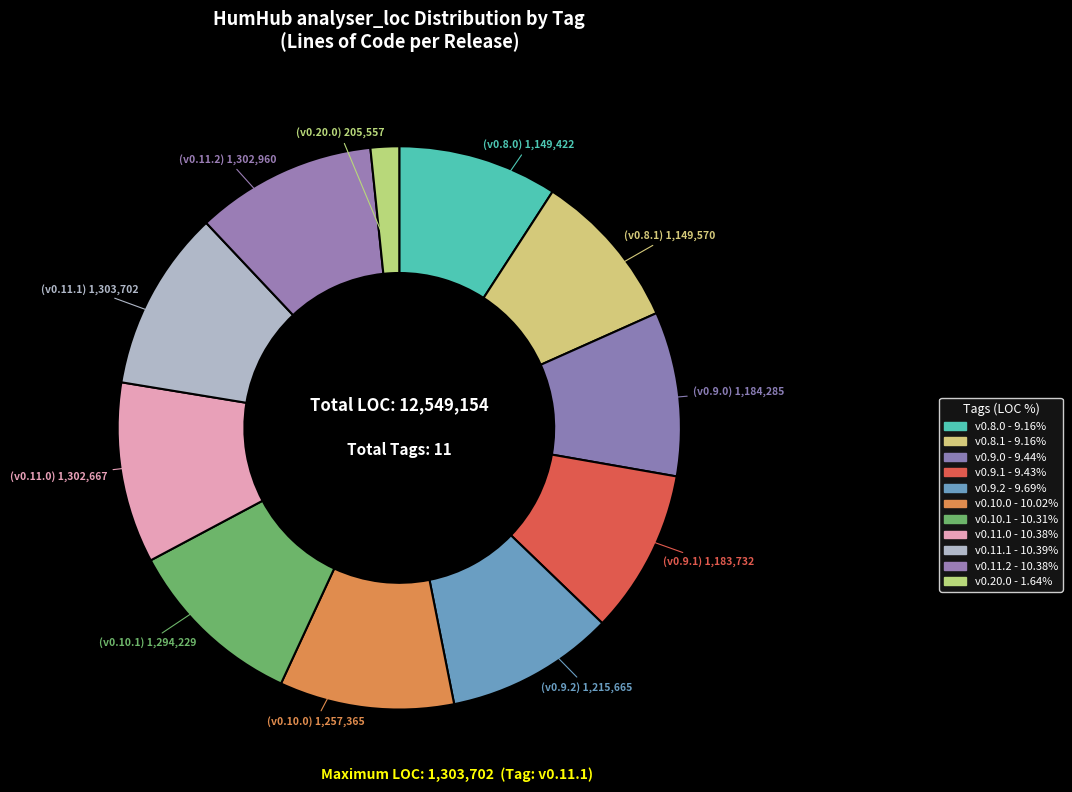

The v0.9.2 slice represents 23% of the pie. True or false?

False